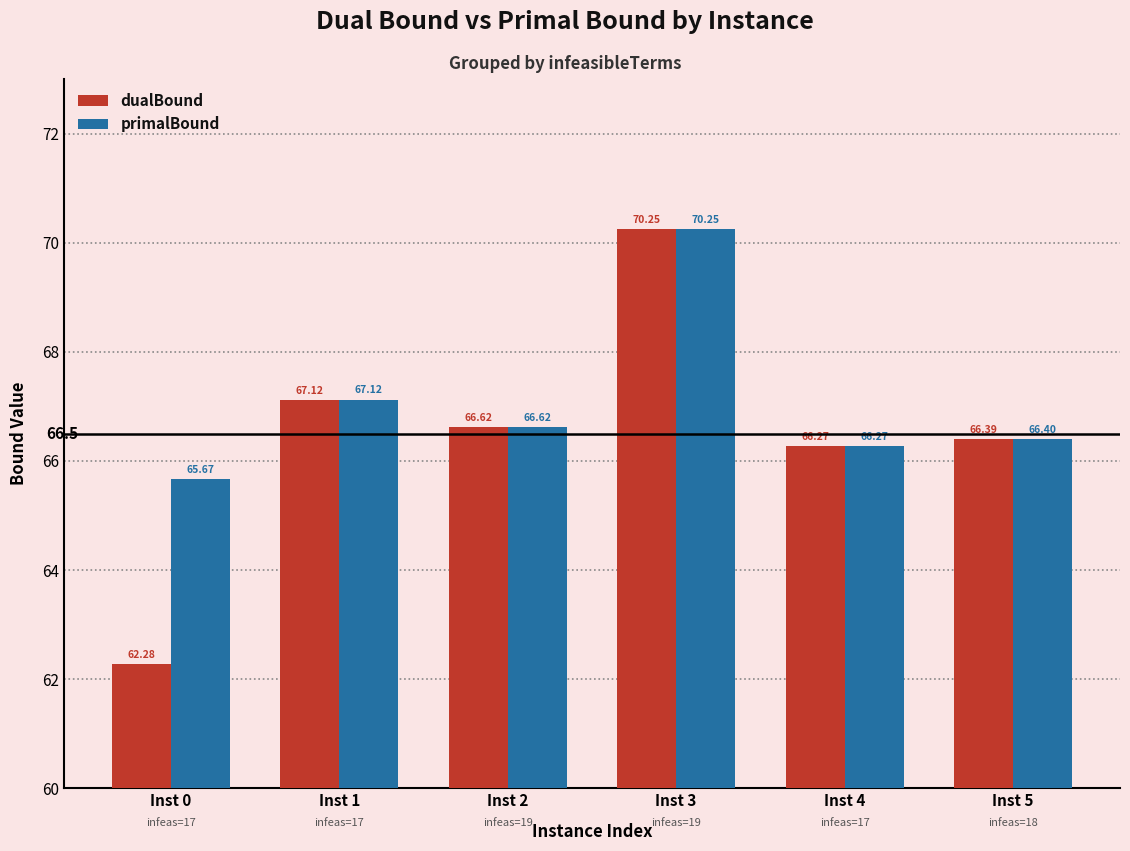

Is the value of primalBound at Inst 5 greater than the value of dualBound at Inst 3?

No